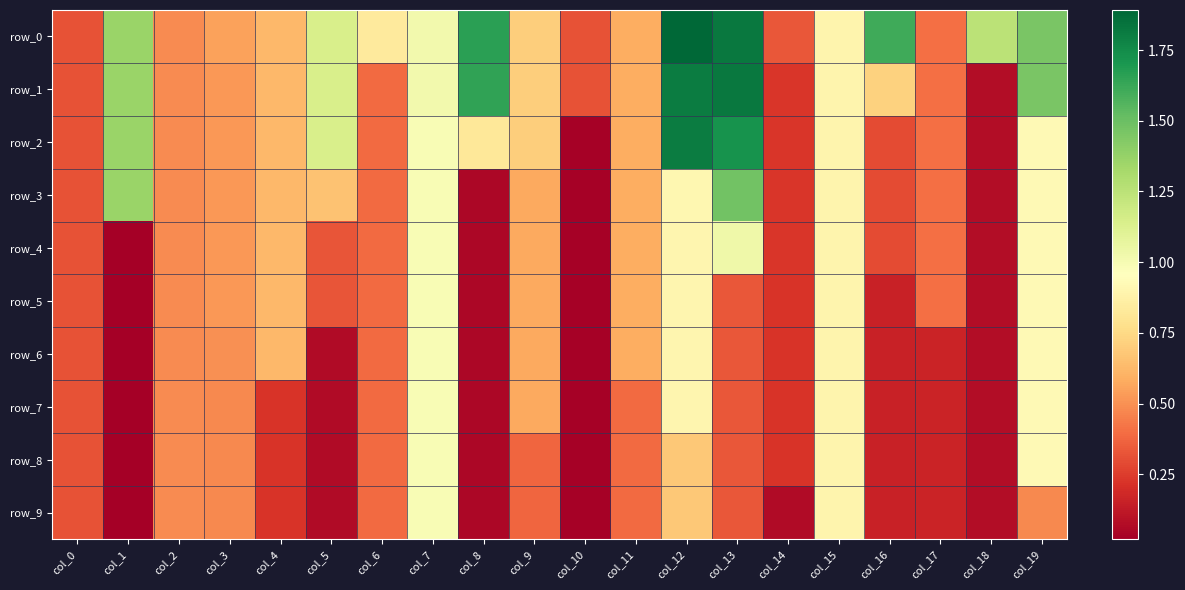

Is it true that row_0 equals 0.9 at col_13?

False